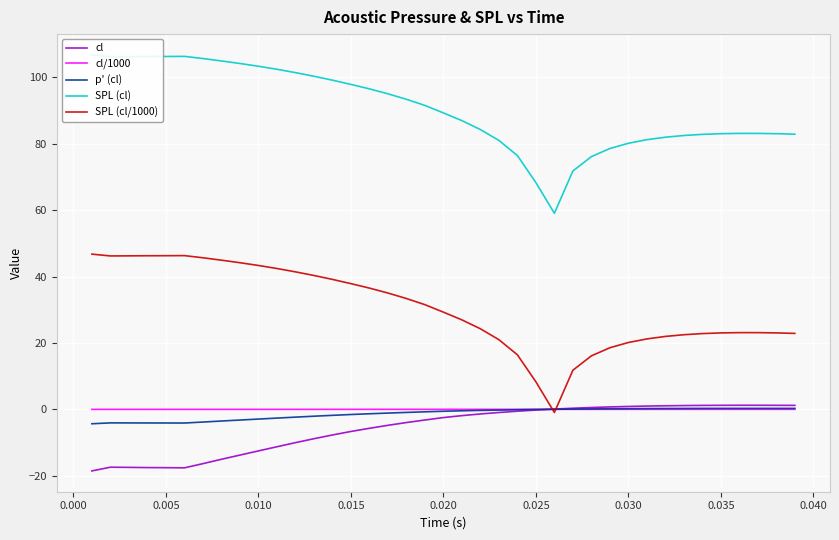

Which series has the largest range (max minus min)?

SPL (cl/1000)